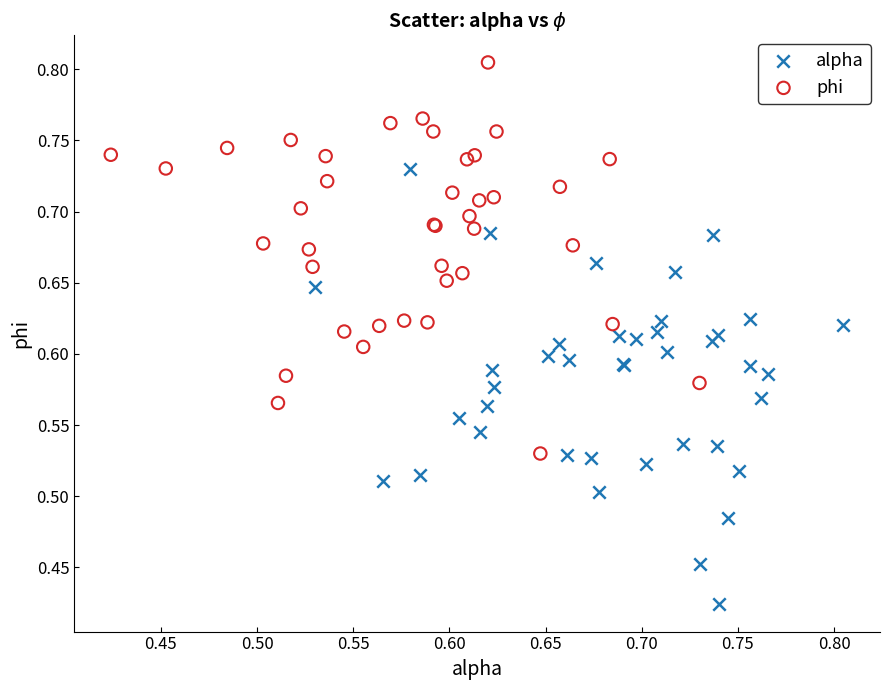

Which series reaches the maximum Y coordinate?

phi